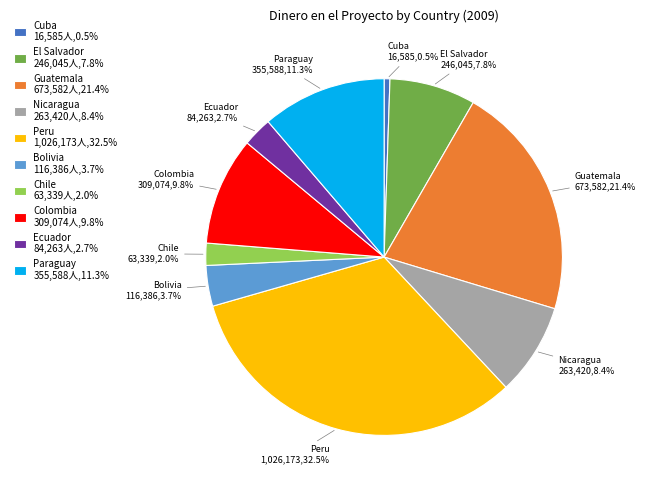

What is the total percentage of Cuba and Paraguay?

11.8%